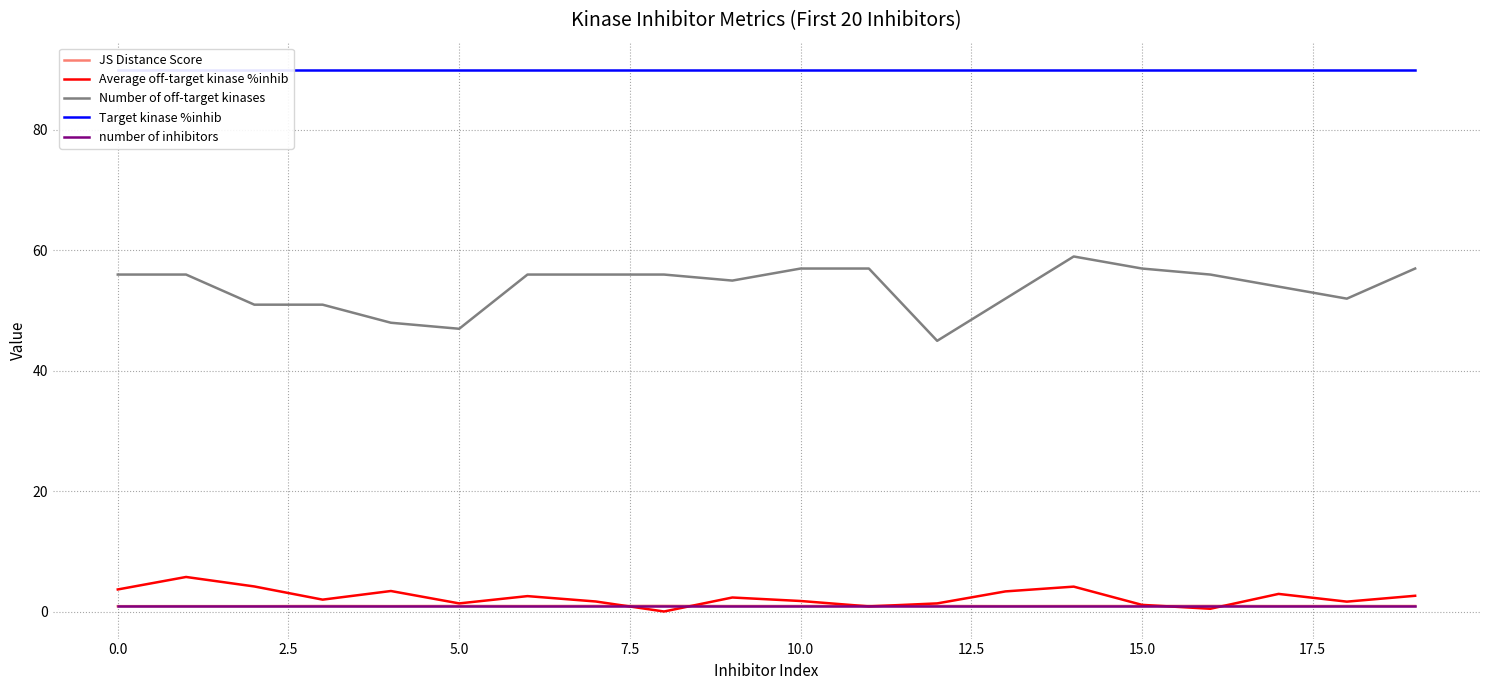

How many lines are shown in the chart?

5